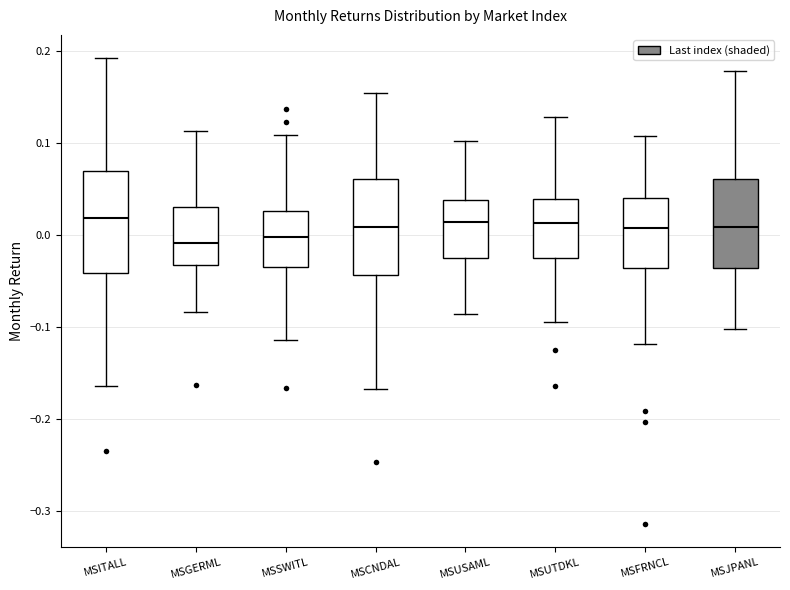

Reading left to right, transcribe this box plot: for each box, give where its median line is, the range the box spans, and where its two whiskers end, as read against the y-axis. The values are not printed on the chart, so give them approximately, as read against the axis.

MSITALL: median 0.02, box -0.04 to 0.07, whiskers -0.16 to 0.19
MSGERML: median -0.01, box -0.03 to 0.03, whiskers -0.08 to 0.11
MSSWITL: median 0.00, box -0.03 to 0.03, whiskers -0.11 to 0.11
MSCNDAL: median 0.01, box -0.04 to 0.06, whiskers -0.17 to 0.15
MSUSAML: median 0.01, box -0.03 to 0.04, whiskers -0.09 to 0.10
MSUTDKL: median 0.01, box -0.03 to 0.04, whiskers -0.09 to 0.13
MSFRNCL: median 0.01, box -0.04 to 0.04, whiskers -0.12 to 0.11
MSJPANL: median 0.01, box -0.04 to 0.06, whiskers -0.10 to 0.18